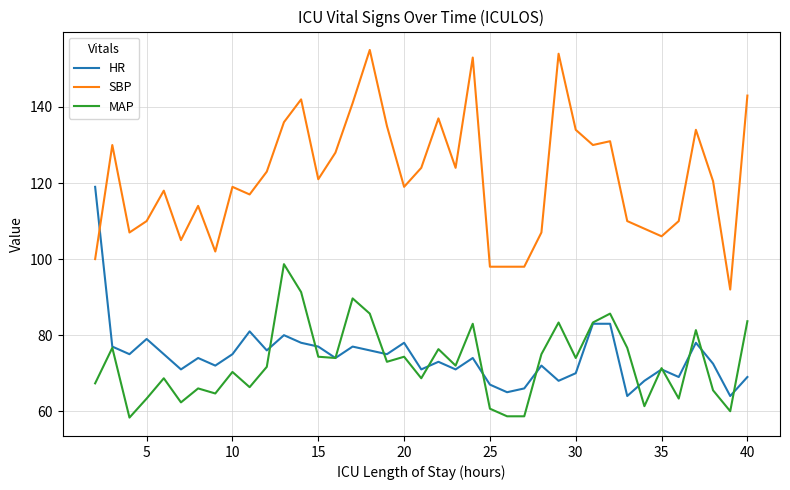

Which series has the largest total across all categories?

SBP